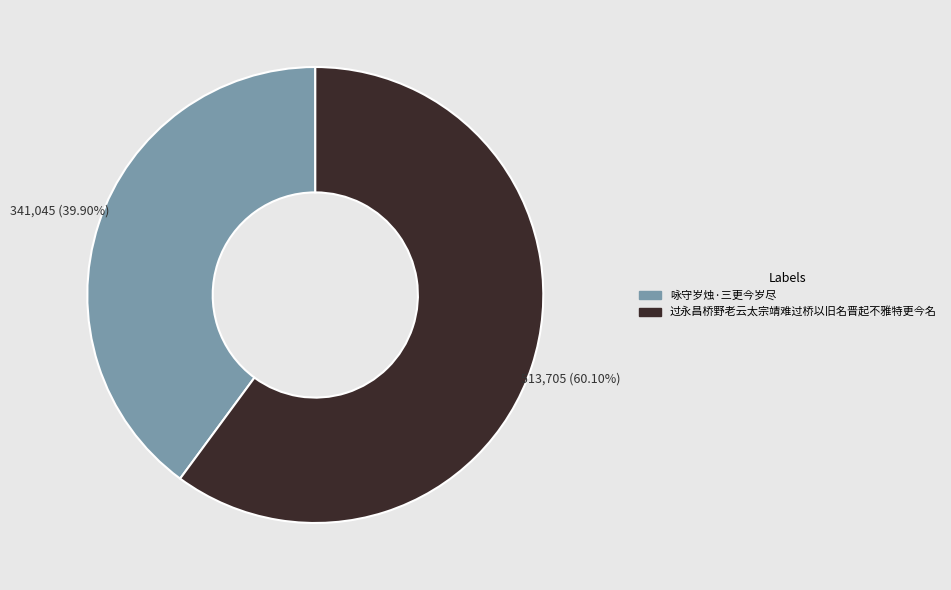

To the nearest percent, what percentage of the pie is 咏守岁烛·三更今岁尽?

40%